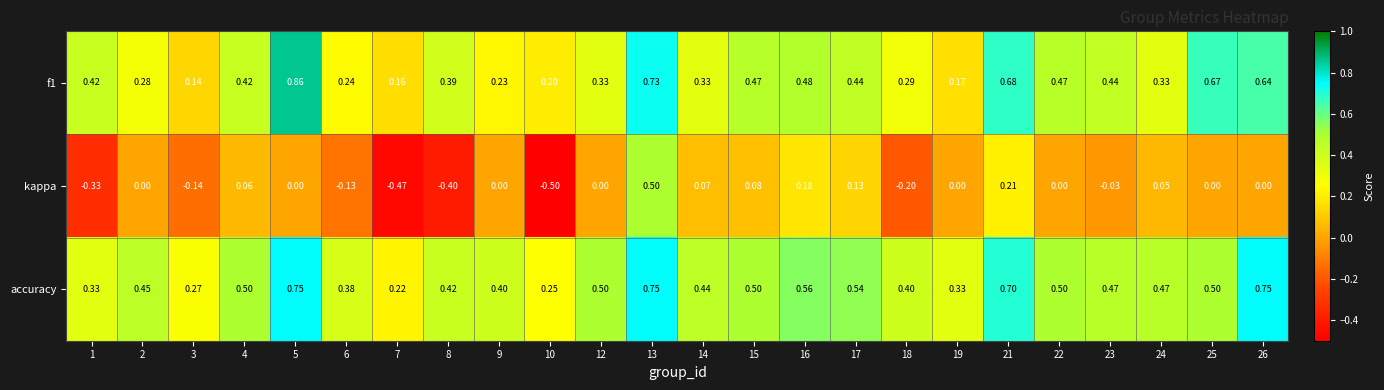

Which series has the largest total across all categories?

accuracy